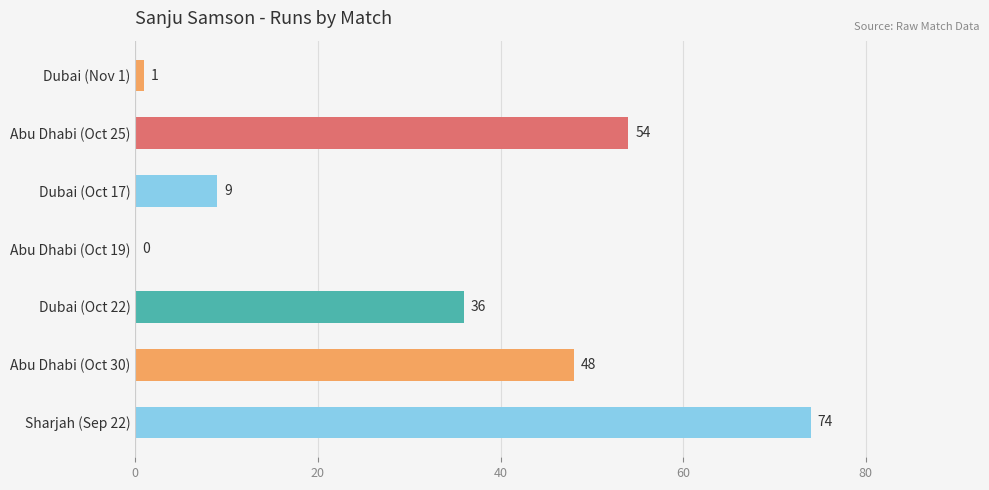

How many categories are shown in the chart?

7